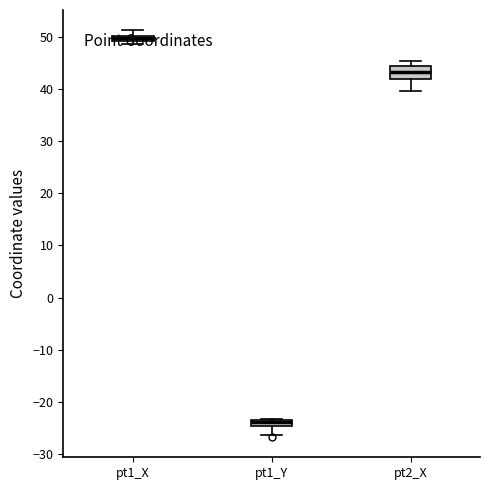

Where does the median line of the box for pt2_X sit on the y-axis? The values are not printed on the chart, so give them approximately, as read against the axis.

43